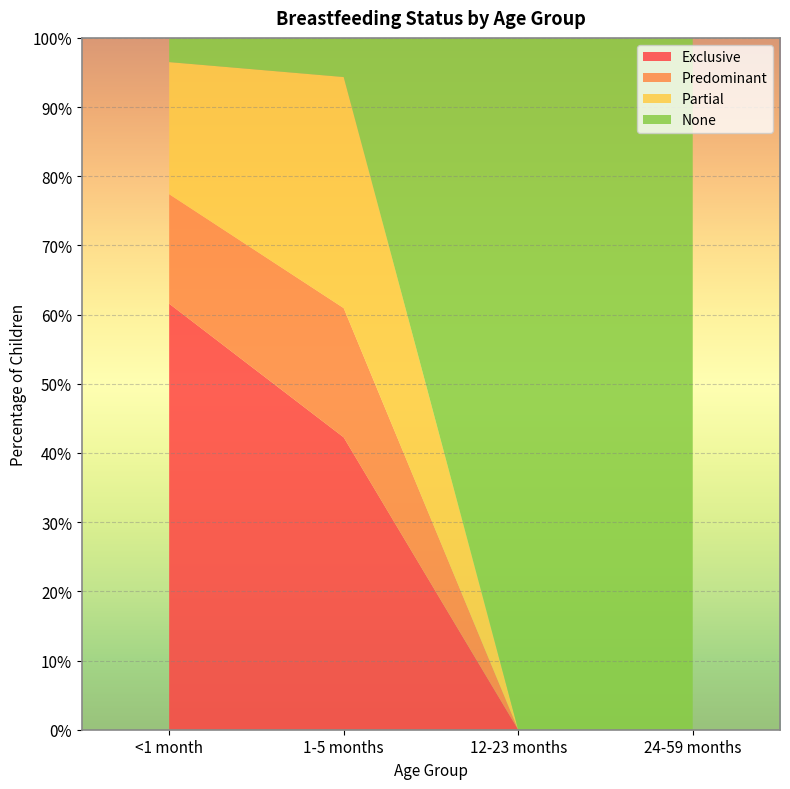

Reading left to right, transcribe all the data shown in this chart.

Exclusive: <1 month=0.6	1-5 months=0.4	12-23 months=0.0	24-59 months=0.0
Predominant: <1 month=0.2	1-5 months=0.2	12-23 months=0.0	24-59 months=0.0
Partial: <1 month=0.2	1-5 months=0.3	12-23 months=0.0	24-59 months=0.0
None: <1 month=0.0	1-5 months=0.1	12-23 months=1.0	24-59 months=1.0